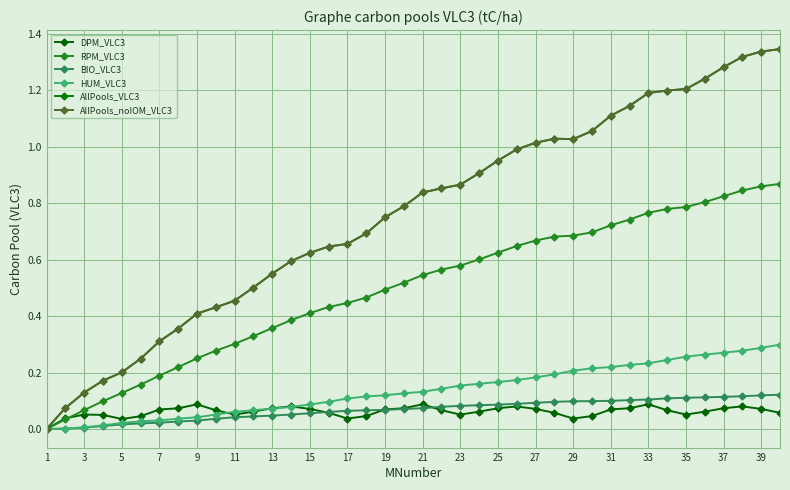

Which label corresponds to the largest value in the chart?

39